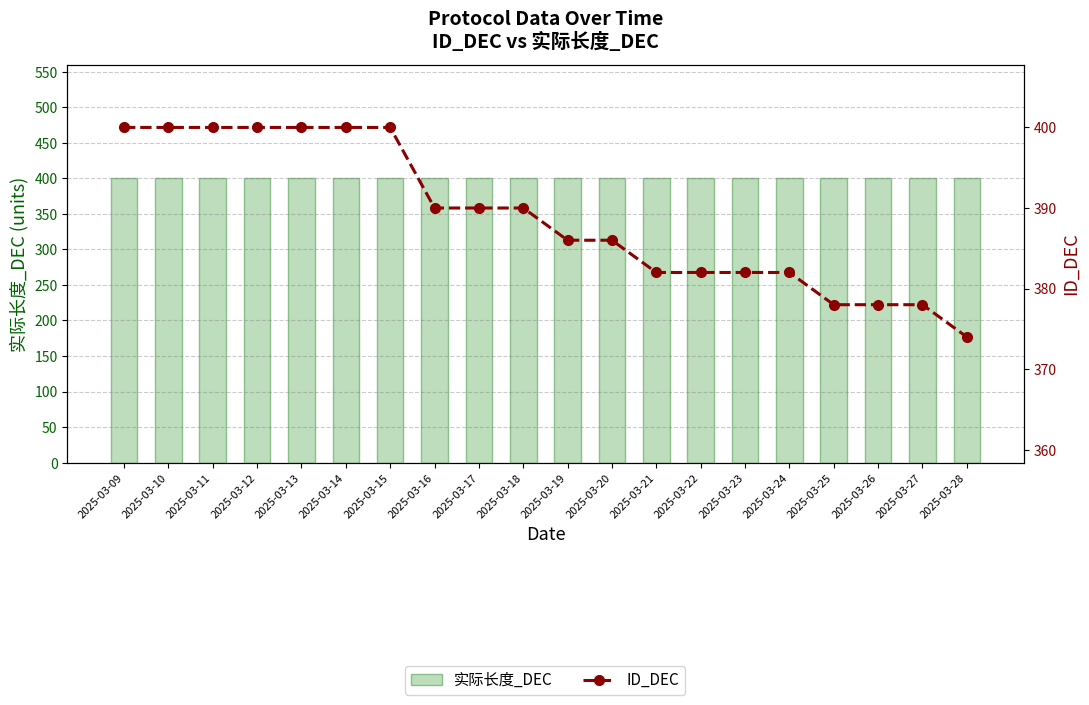

List the labels in order of 实际长度_DEC value, smallest first.

2025-03-09, 2025-03-10, 2025-03-11, 2025-03-12, 2025-03-13, 2025-03-14, 2025-03-15, 2025-03-16, 2025-03-17, 2025-03-18, 2025-03-19, 2025-03-20, 2025-03-21, 2025-03-22, 2025-03-23, 2025-03-24, 2025-03-25, 2025-03-26, 2025-03-27, 2025-03-28